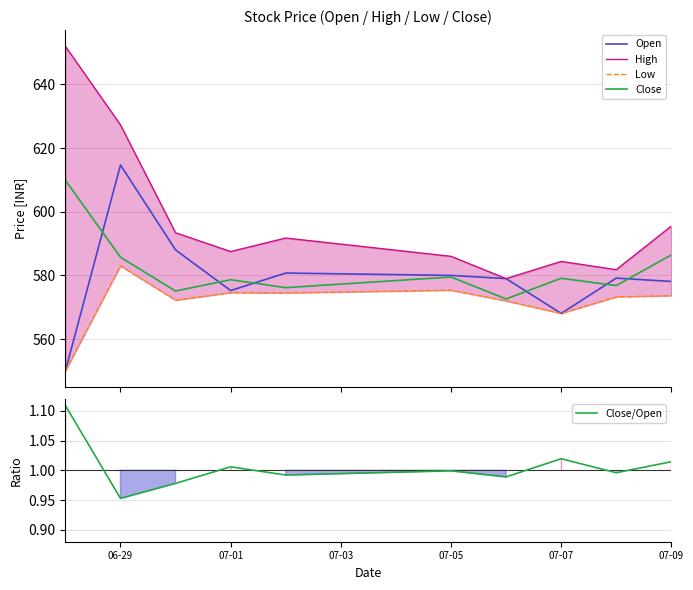

What is the minimum value shown in the chart?

1.0